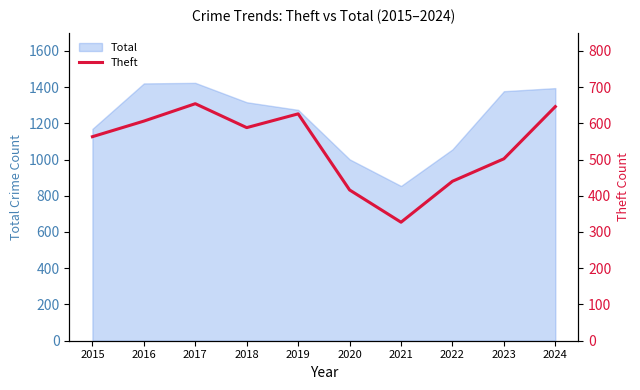

True or false: there are more than 1 points higher than both neighbors.

True